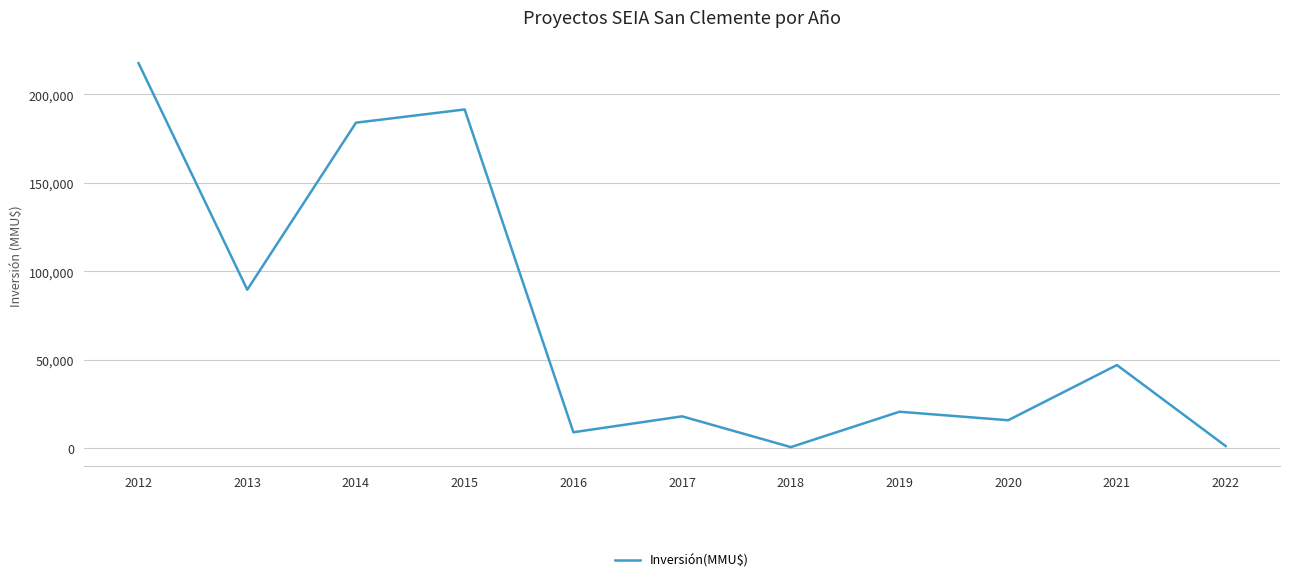

How many interior local peaks (higher than both neighbors) does the data have?

4